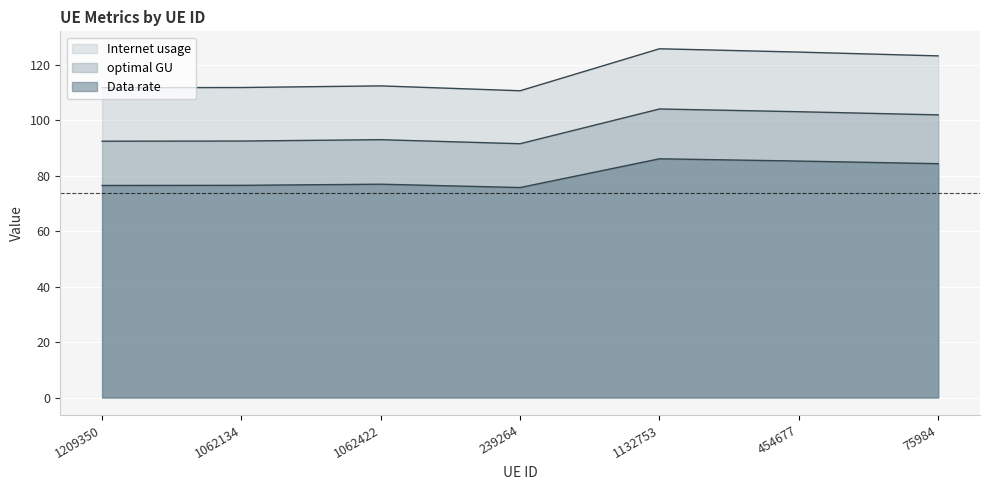

Which label corresponds to the largest value in the chart?

1132753